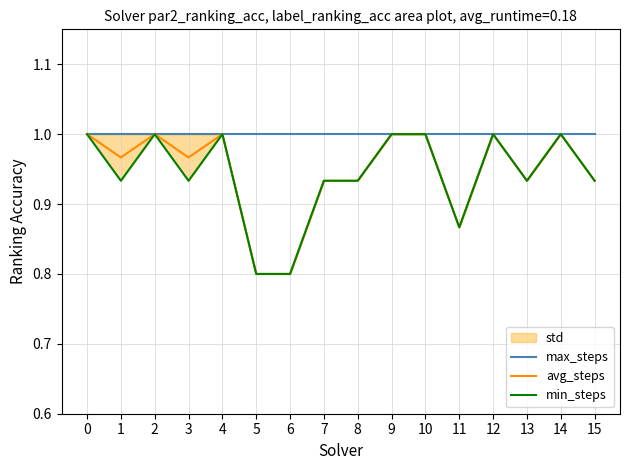

What is the maximum value for max_steps?

1.0